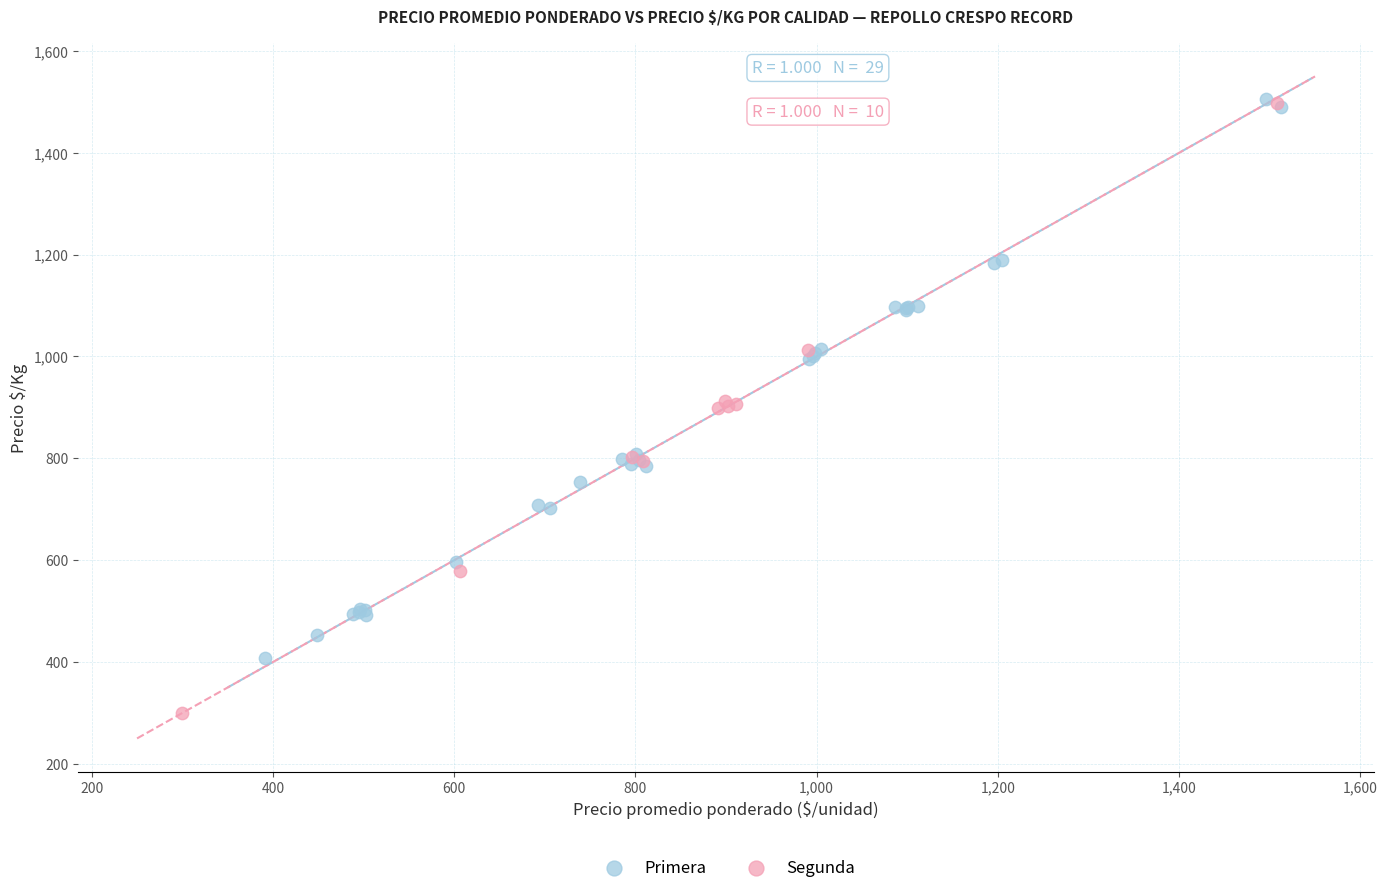

Which series has the largest Y range (max minus min)?

Segunda